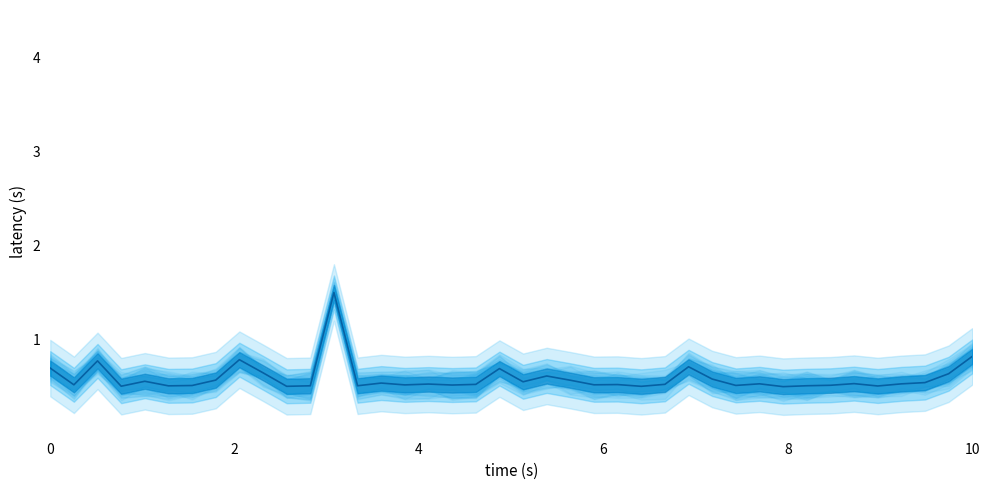

Is it true that the value at 0 is 0.7?

True